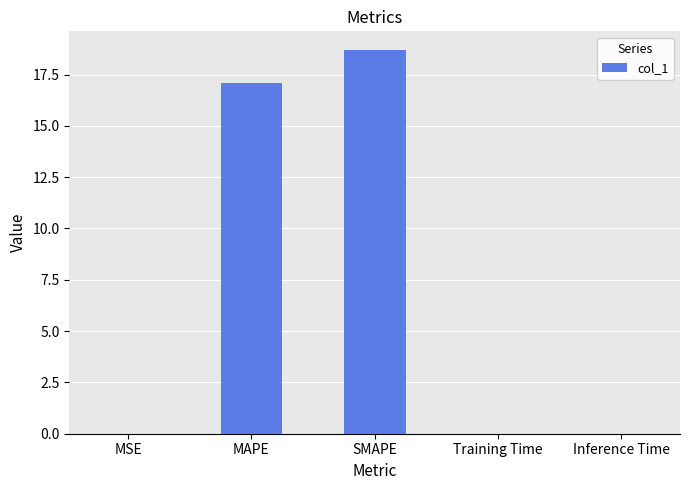

The value at Training Time is 0.0. True or false?

True